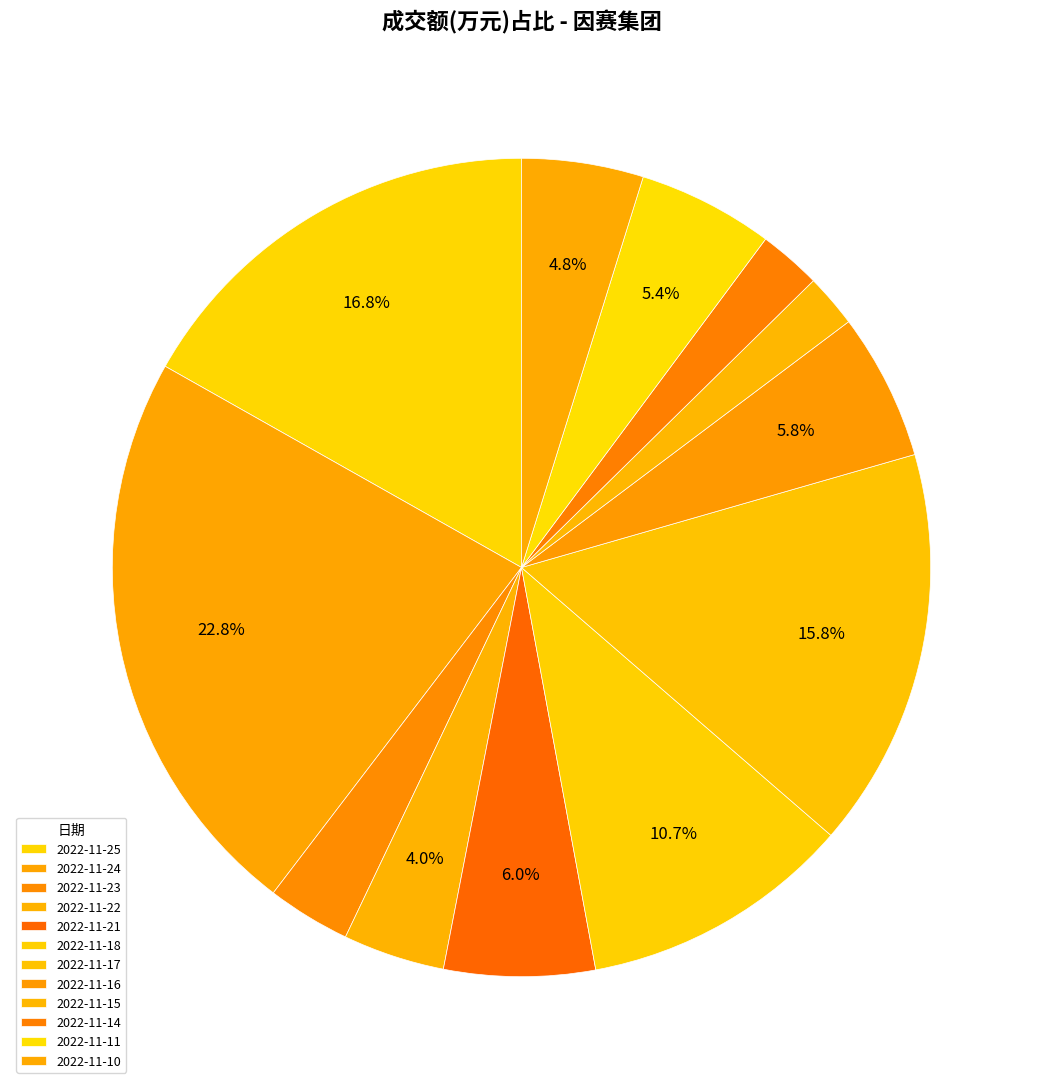

Is 2022-11-23 the majority of the pie?

No